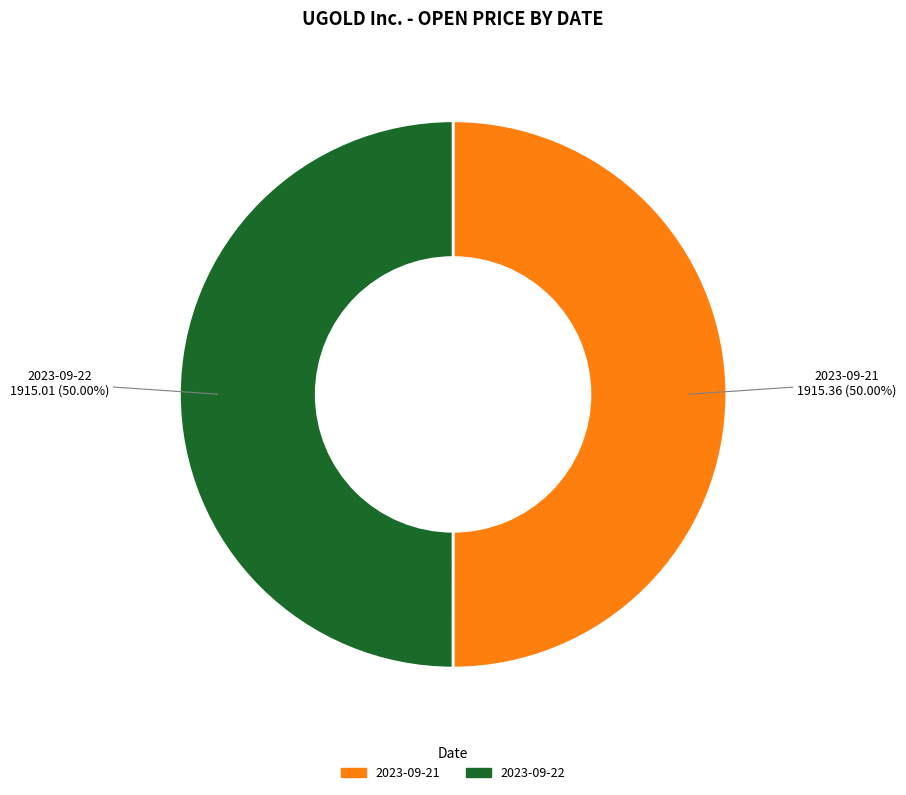

Count the number of slices in the pie.

2